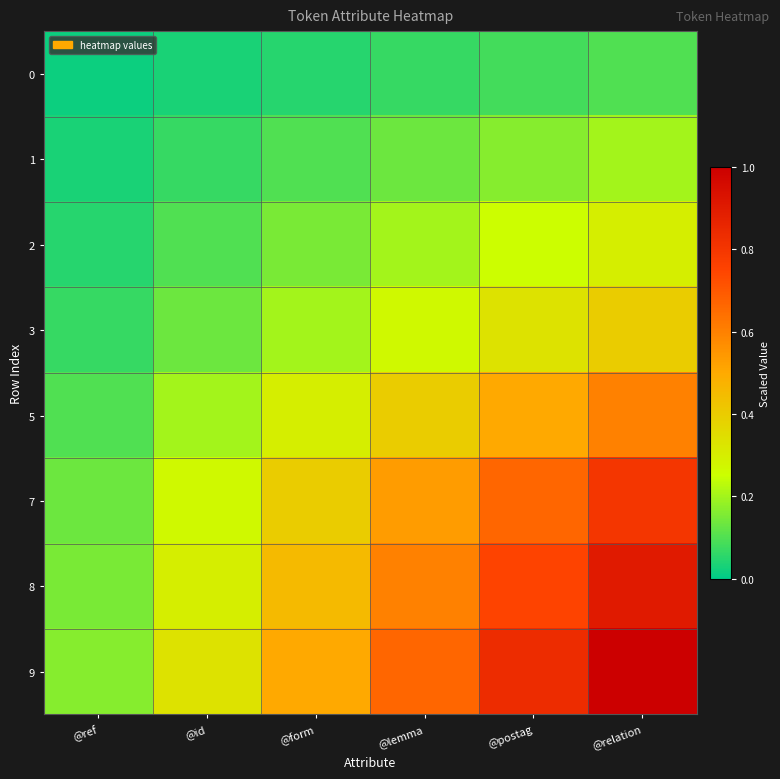

Reading right to left, extract all data points from this chart.

0: @relation=0.1	@postag=0.1	@lemma=0.1	@form=0.1	@id=0.0	@ref=0.0
1: @relation=0.2	@postag=0.2	@lemma=0.1	@form=0.1	@id=0.1	@ref=0.0
2: @relation=0.3	@postag=0.2	@lemma=0.2	@form=0.1	@id=0.1	@ref=0.1
3: @relation=0.4	@postag=0.3	@lemma=0.3	@form=0.2	@id=0.1	@ref=0.1
5: @relation=0.6	@postag=0.5	@lemma=0.4	@form=0.3	@id=0.2	@ref=0.1
7: @relation=0.8	@postag=0.7	@lemma=0.5	@form=0.4	@id=0.3	@ref=0.1
8: @relation=0.9	@postag=0.8	@lemma=0.6	@form=0.5	@id=0.3	@ref=0.1
9: @relation=1.0	@postag=0.8	@lemma=0.7	@form=0.5	@id=0.3	@ref=0.2